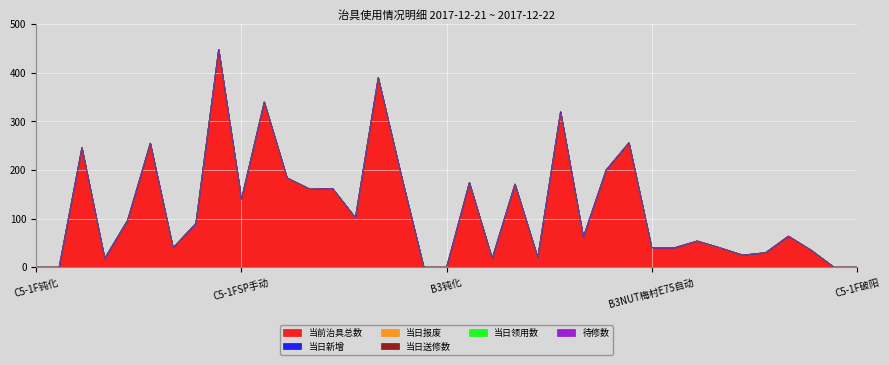

Which series has the widest spread of values?

当前治具总数